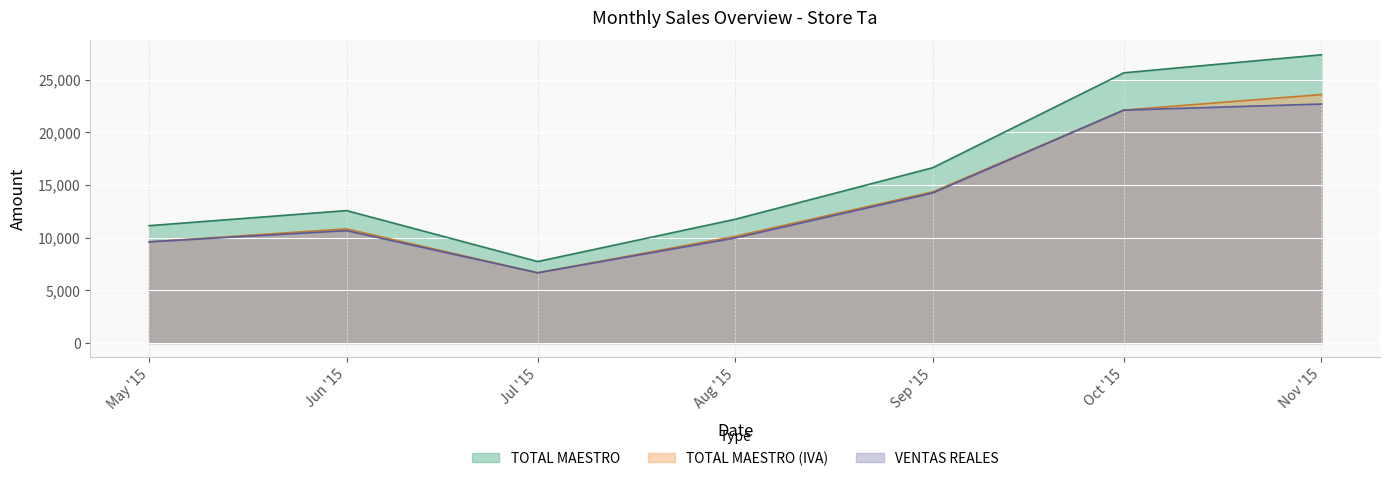

How many lines are shown in the chart?

3